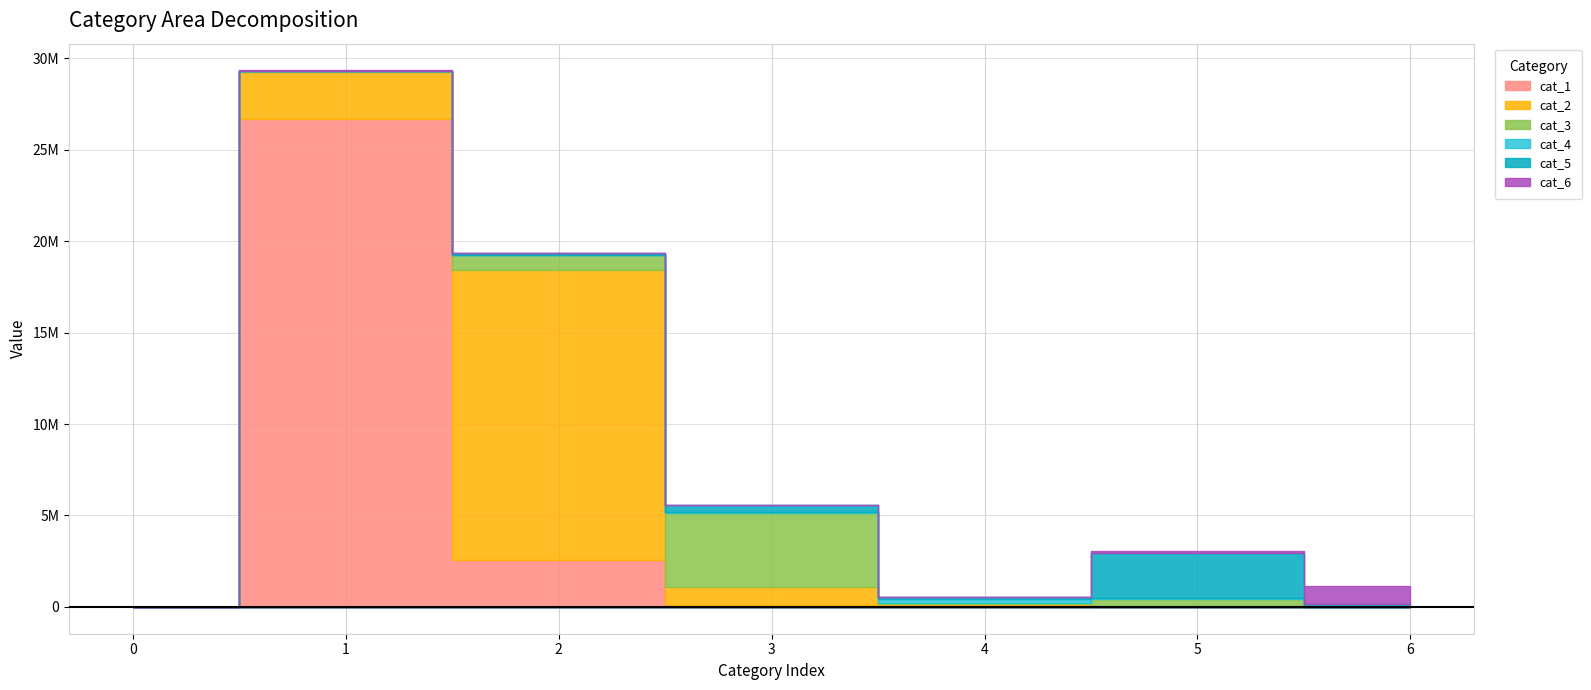

What is the difference between the cat_5 values at 0 and 6?

150322